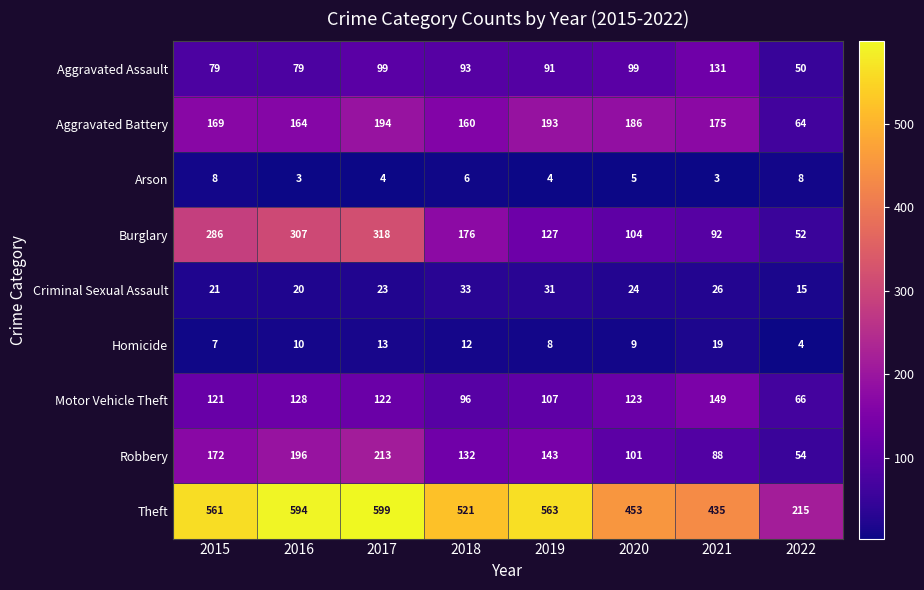

At which label does Robbery reach its minimum?

2022